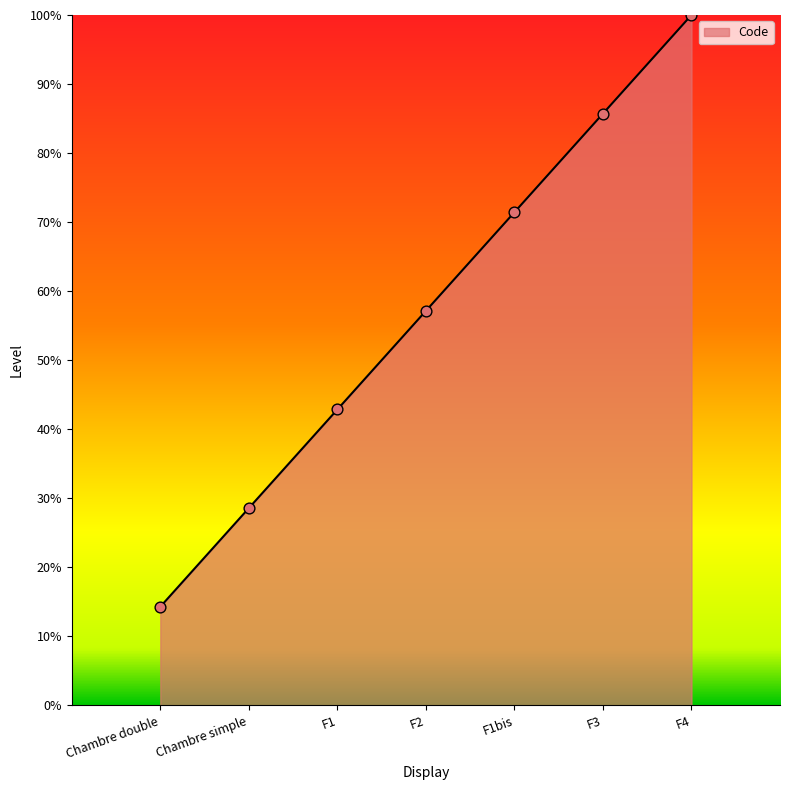

Approximately how many times larger is the value at F3 compared to F4?

0.9